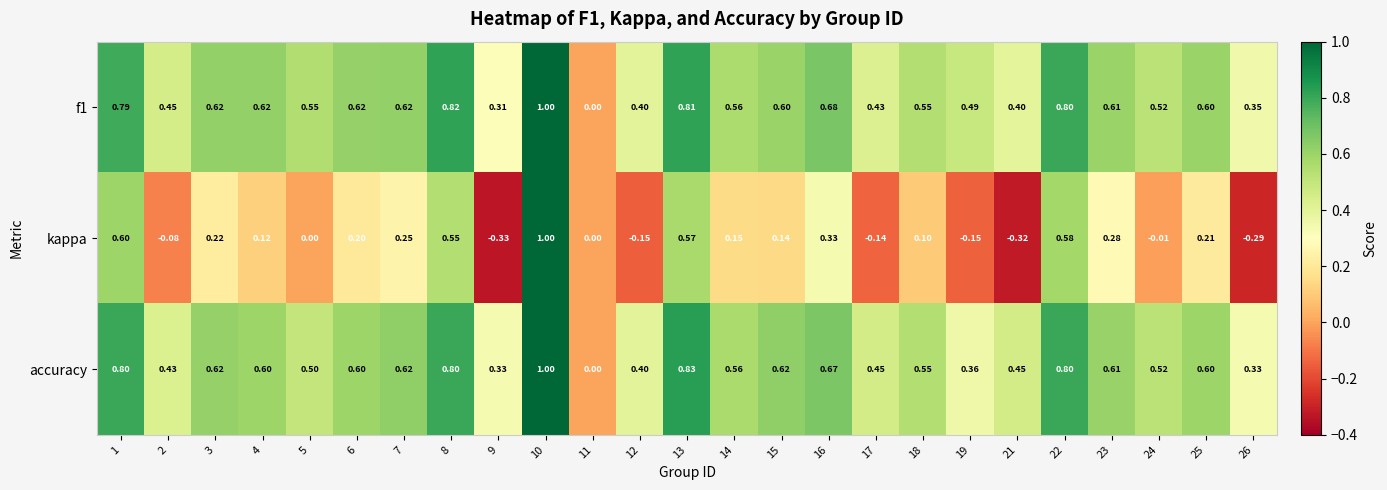

Is the value of kappa at 3 greater than the value of accuracy at 9?

No